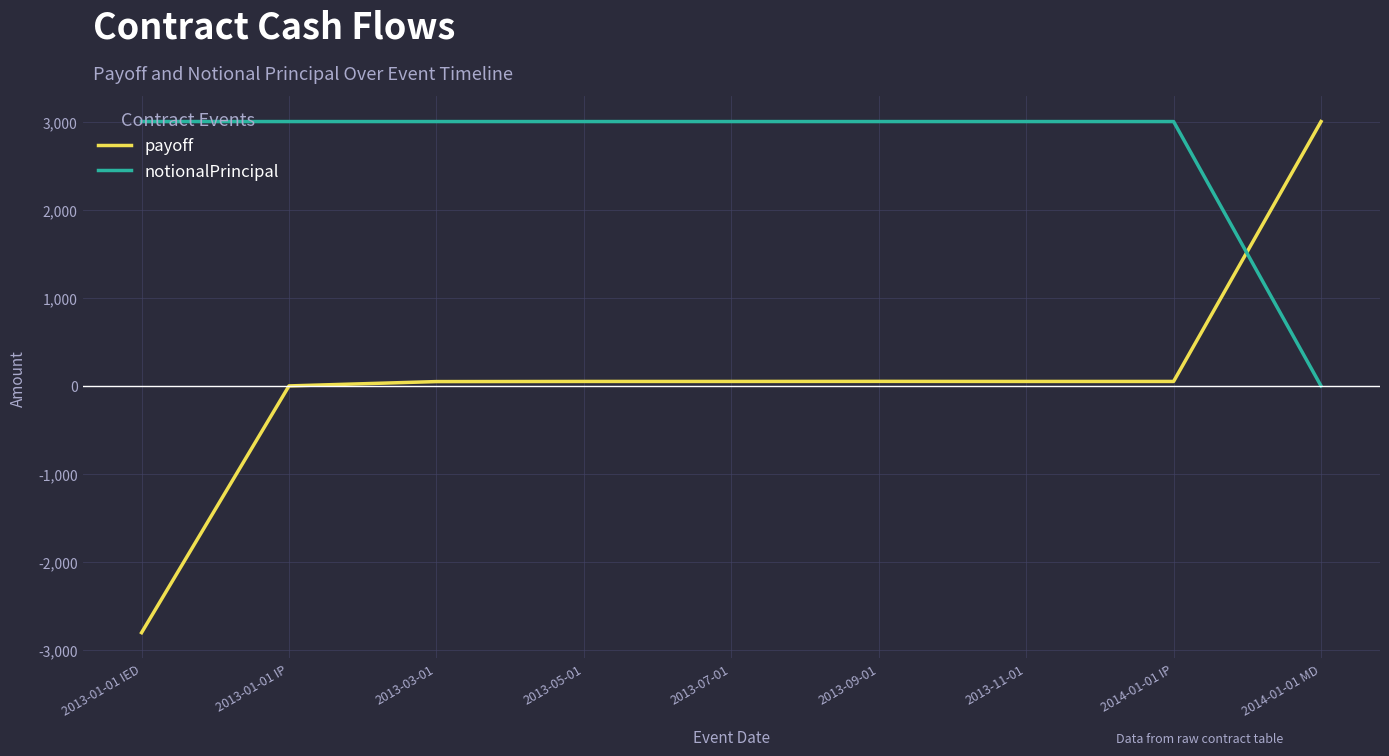

What is the sum of all notionalPrincipal values?

24000.0